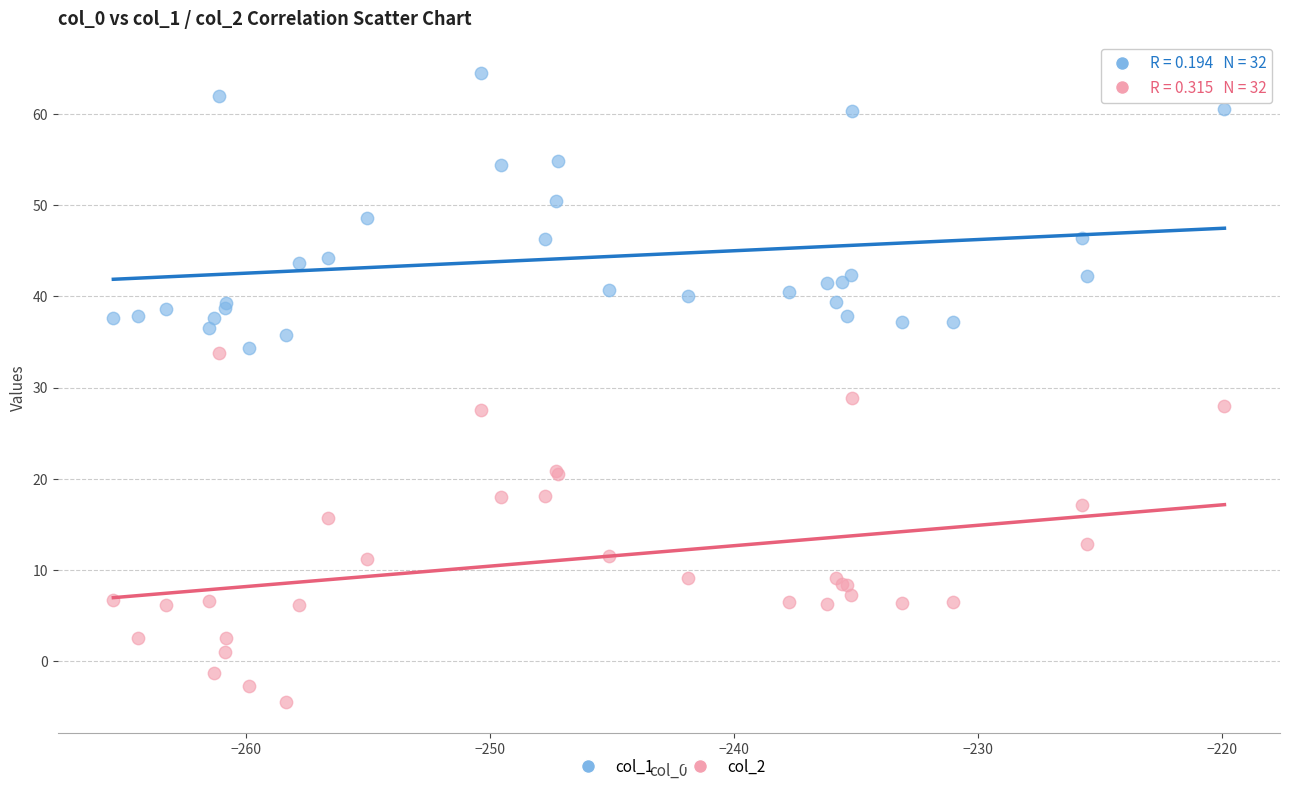

Across all series, what Y value is closest to 30?

28.9